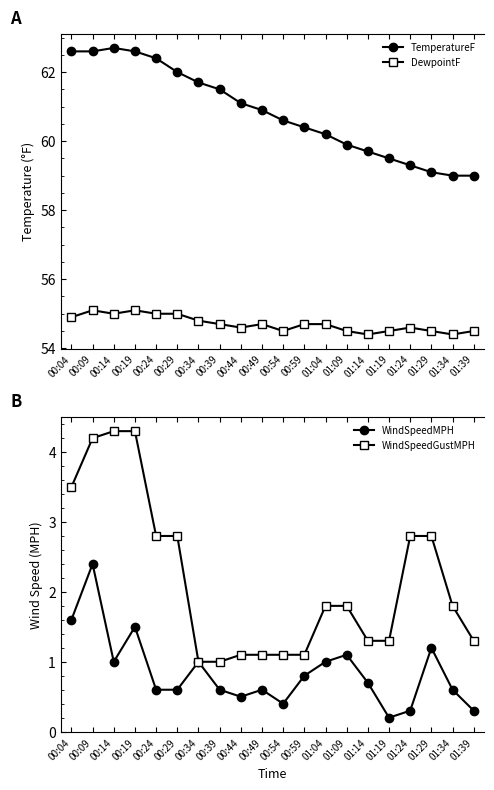

What is the maximum value for WindSpeedMPH?

2.4